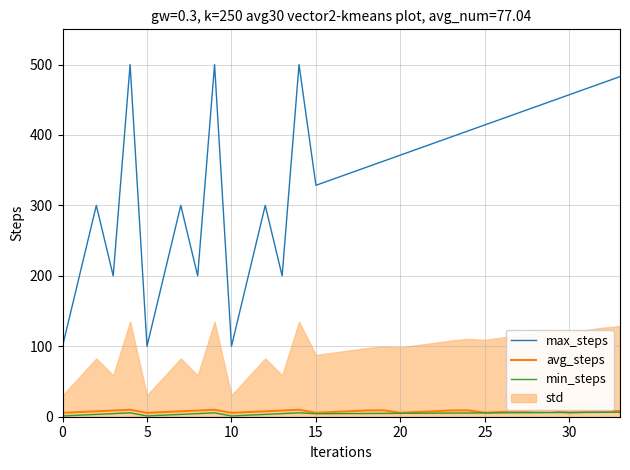

True or false: max_steps and min_steps intersect in this chart.

False